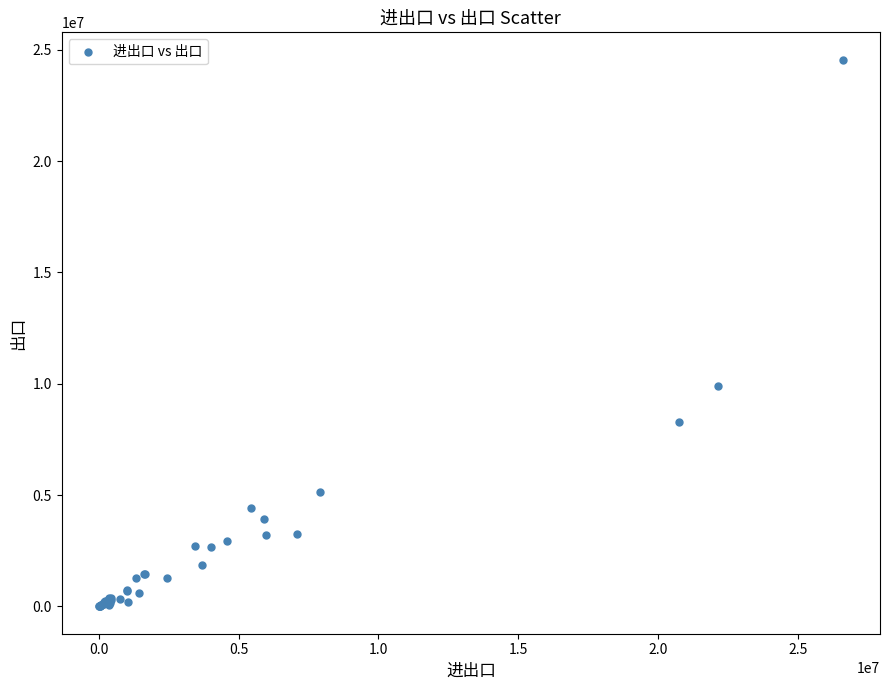

What Y value in the scatter plot is closest to 12279045?

9895895